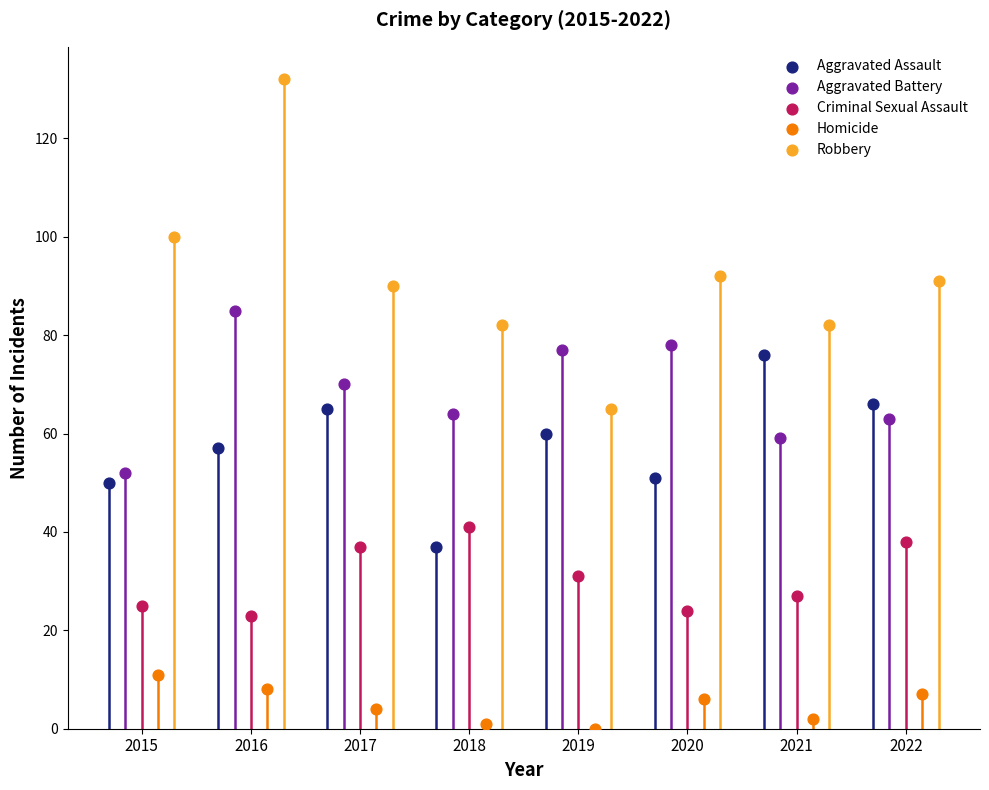

Which series has the widest spread of Y values?

Robbery